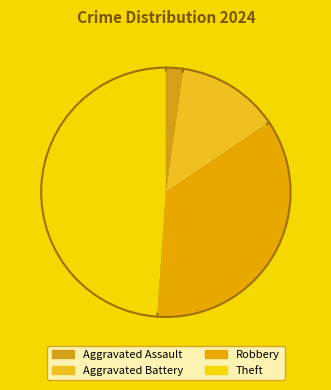

Between Aggravated Assault and Theft, which is larger?

Theft